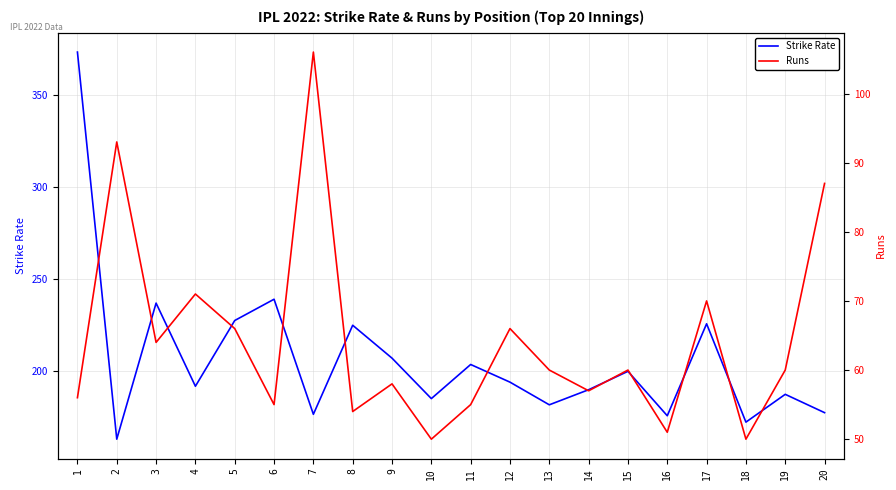

What is the average value of the Runs series?

64.5